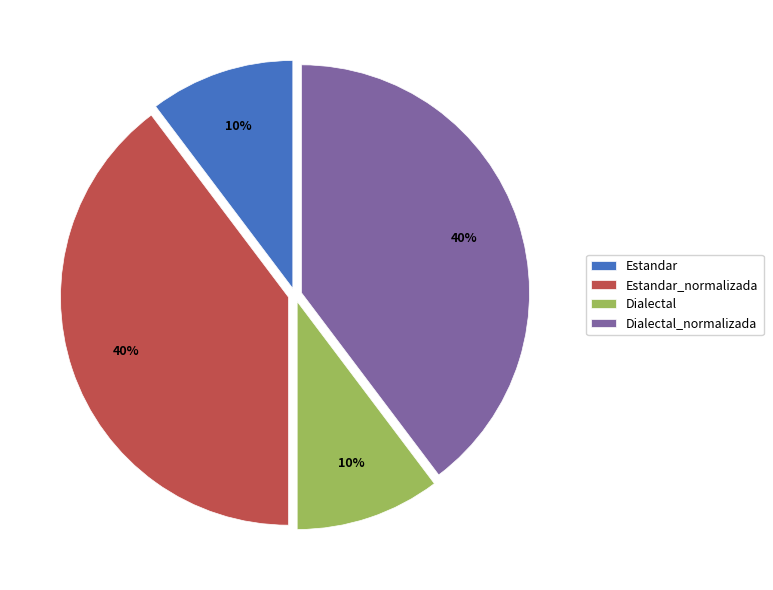

What is the ratio of the value at Dialectal to the value at Estandar?

1.0